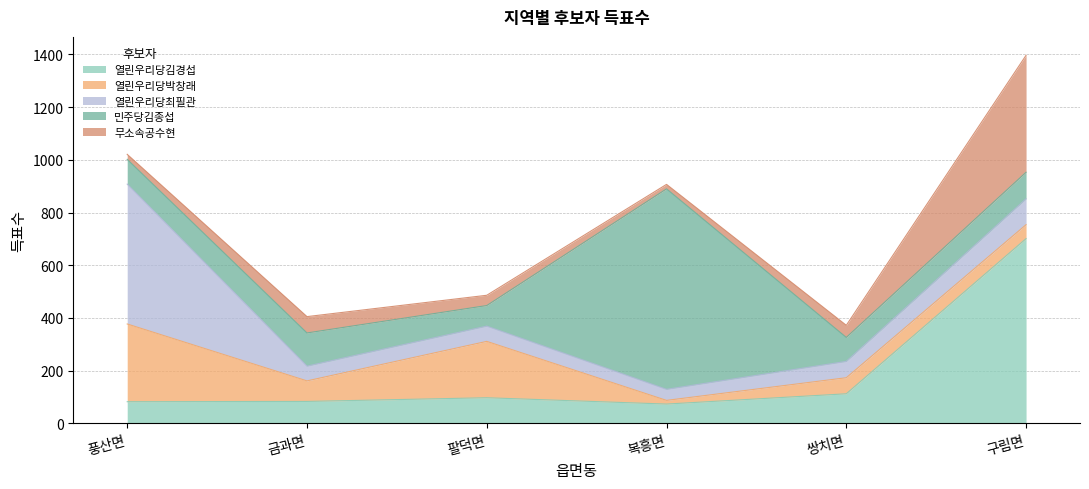

Which series has the largest range (max minus min)?

민주당김종섭